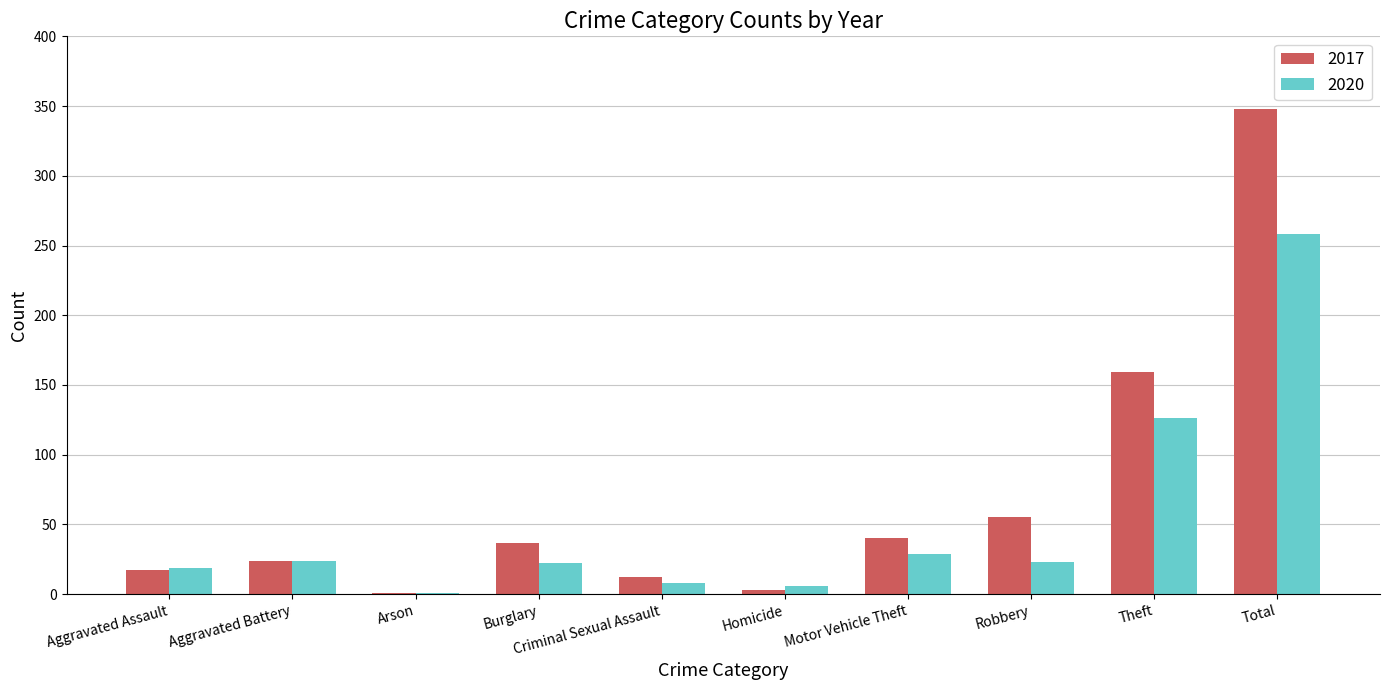

Which category has the highest value across all series?

Total